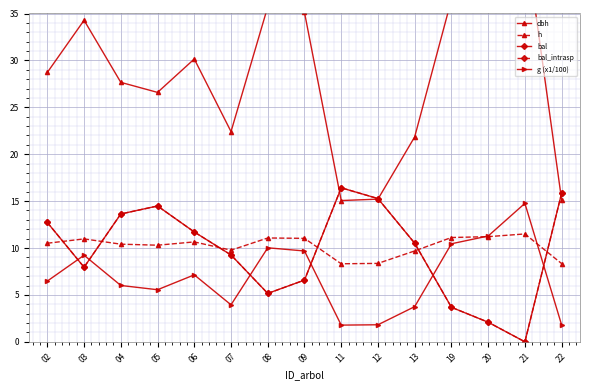

Which category has the lowest value in the dbh series?

11